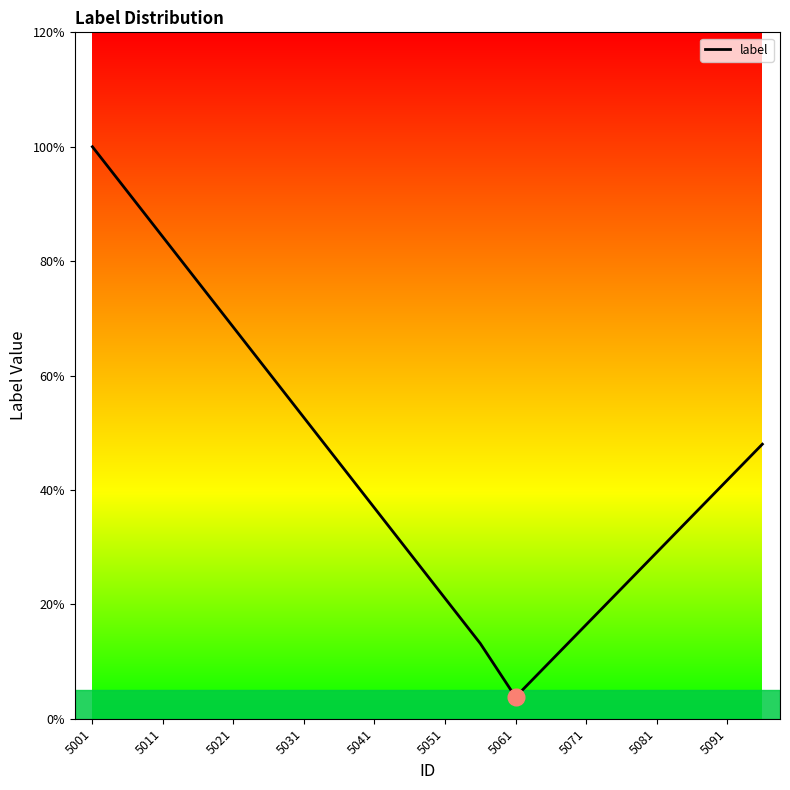

How many points are lower than both their immediate neighbors (excluding endpoints)?

1